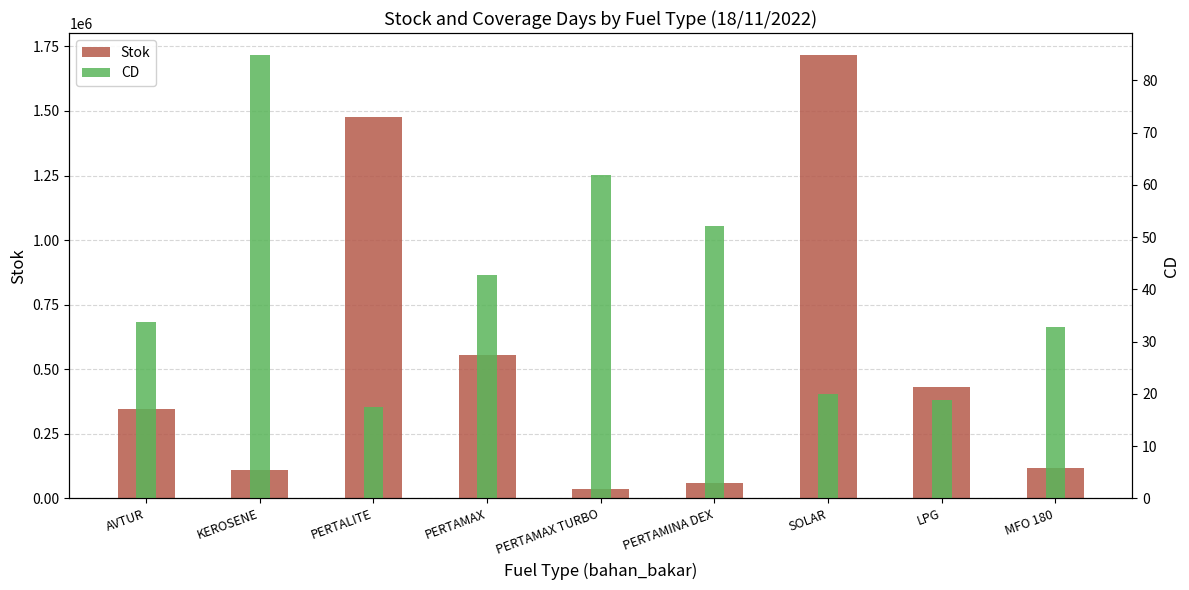

The Stok series shows 35211.0 at PERTAMAX TURBO. True or false?

True